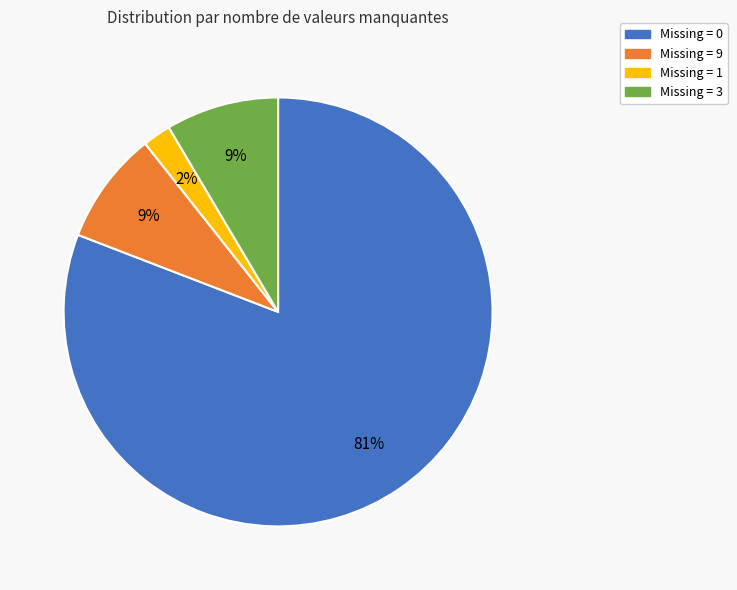

How many slices are in this pie chart?

4